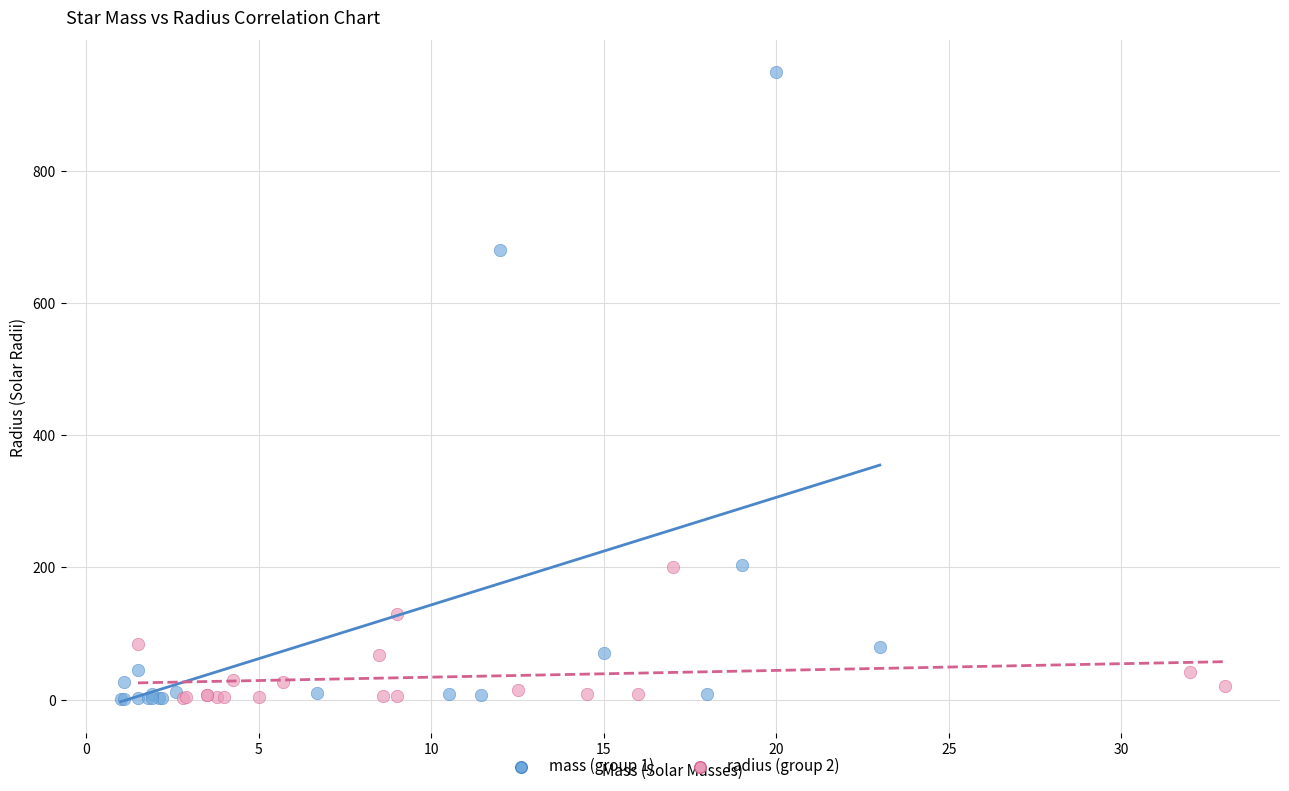

Which series has the largest Y range (max minus min)?

mass (group 1)